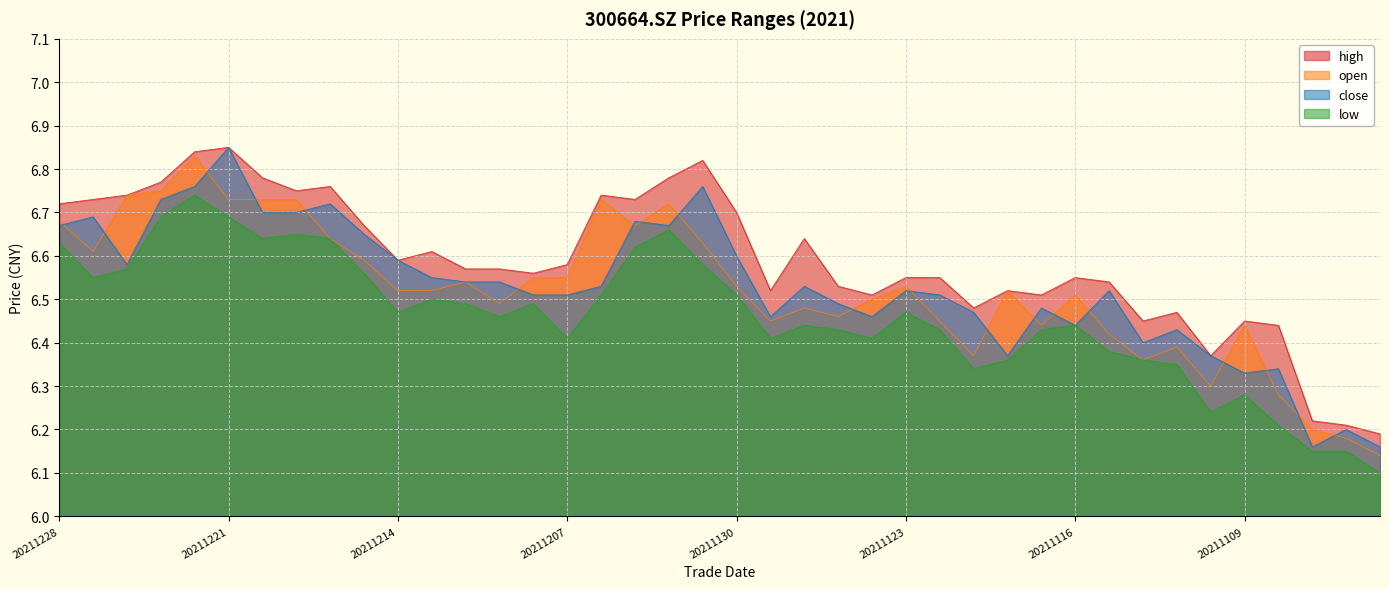

How many interior local valleys does the low series have?

9